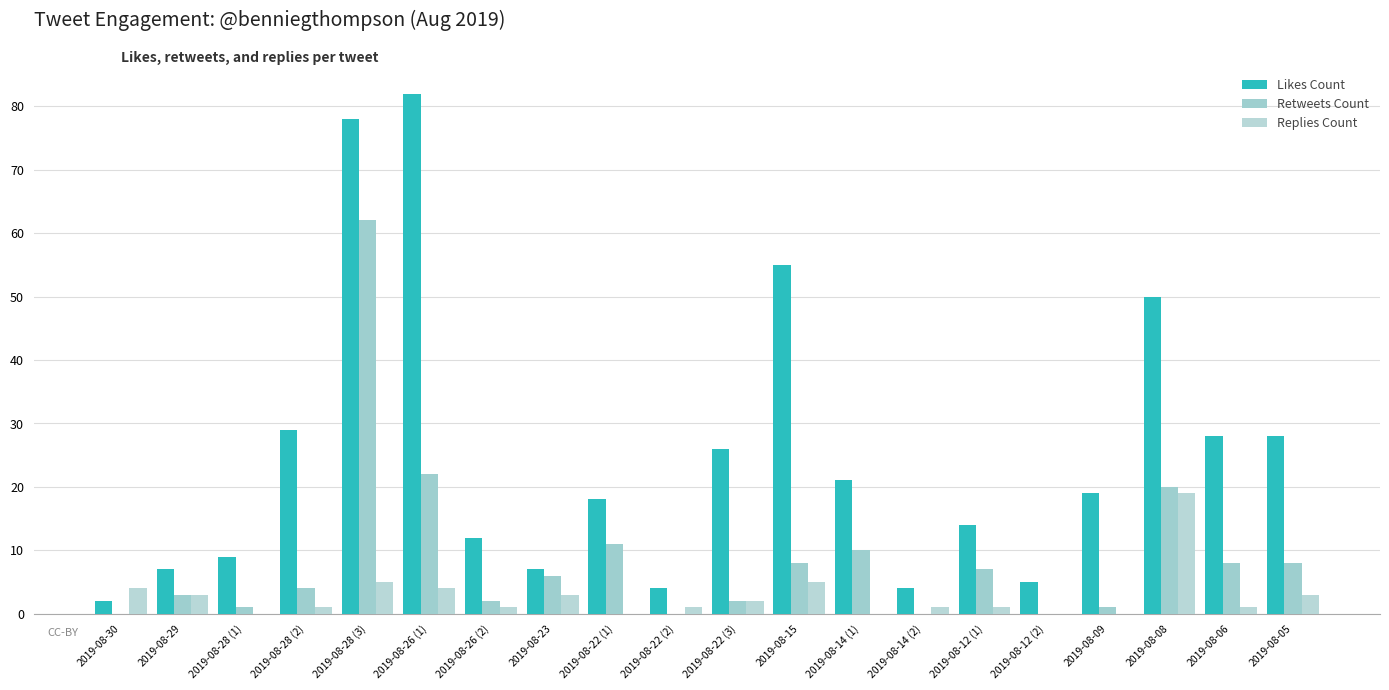

How many categories are shown in the chart?

20